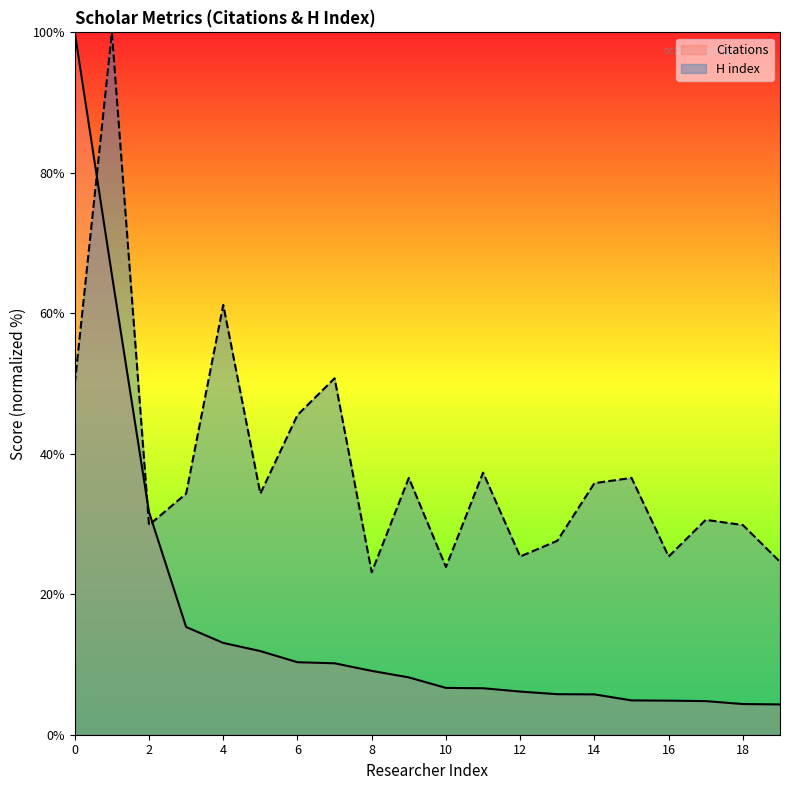

List the series in order of their overall mean, highest first.

H index, Citations